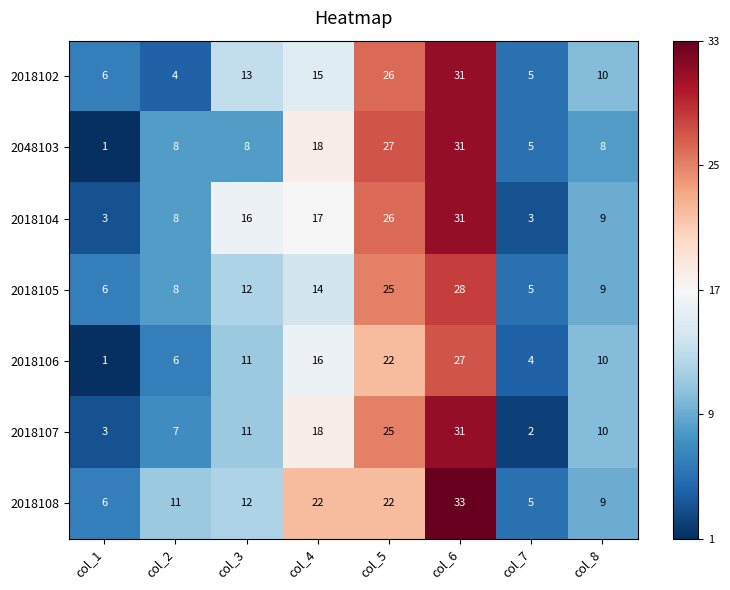

What is the greatest value displayed?

33